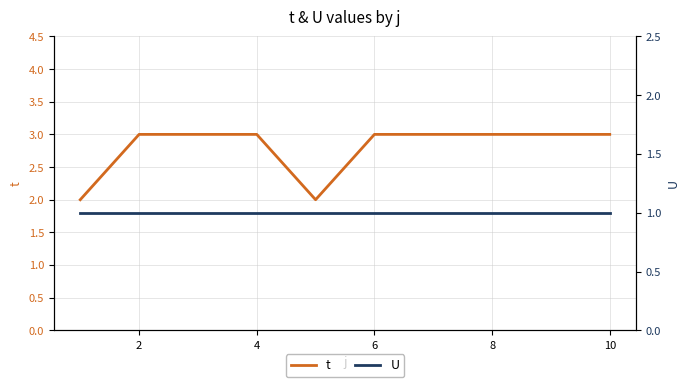

What is the value of the U point at the 7th from the left?

1